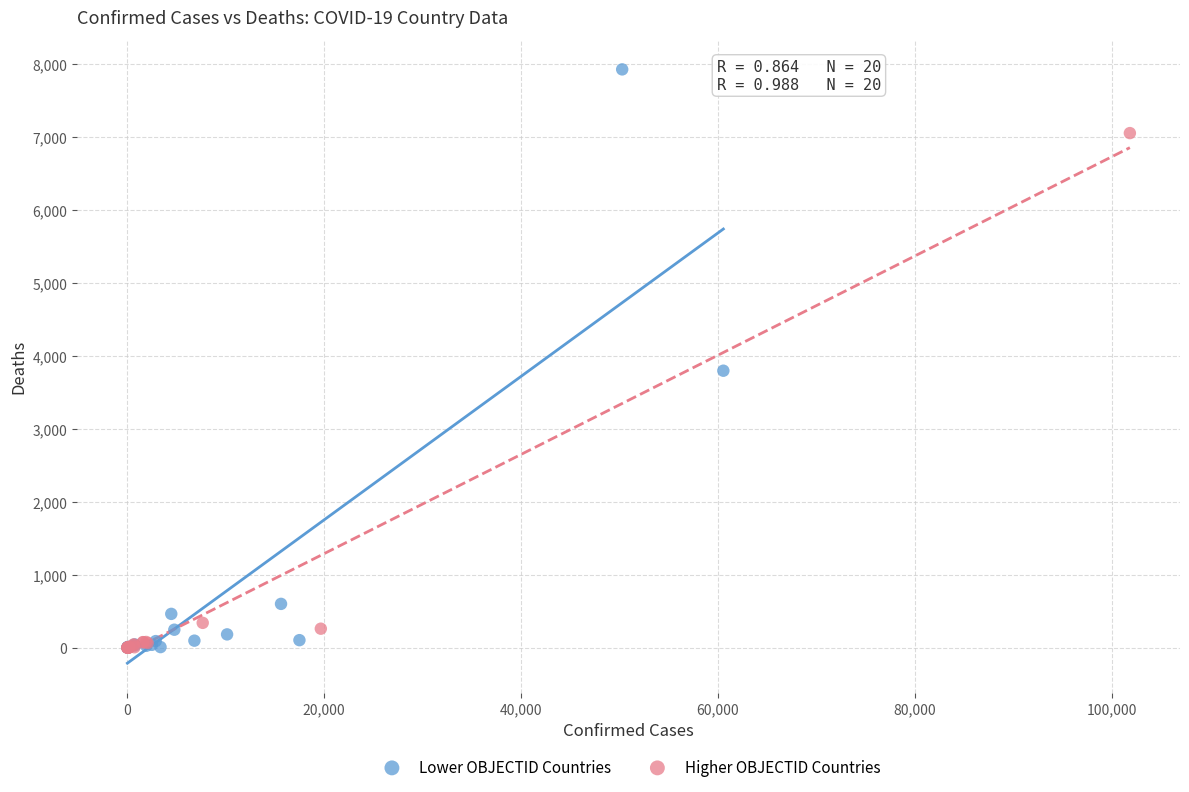

Which series has the largest Y range (max minus min)?

Lower OBJECTID Countries